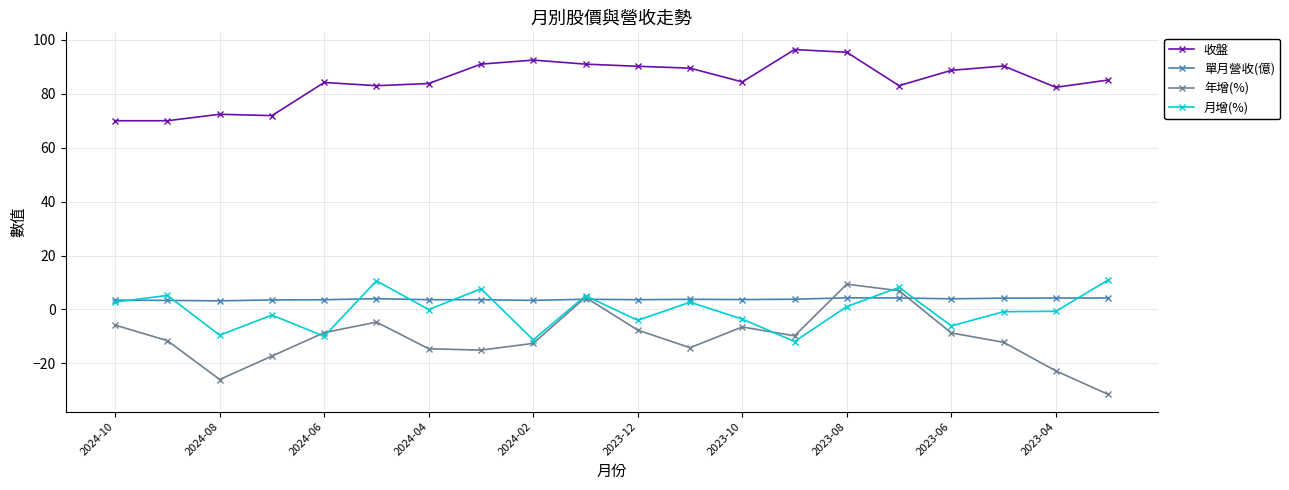

Which series has the widest spread of values?

年增(%)